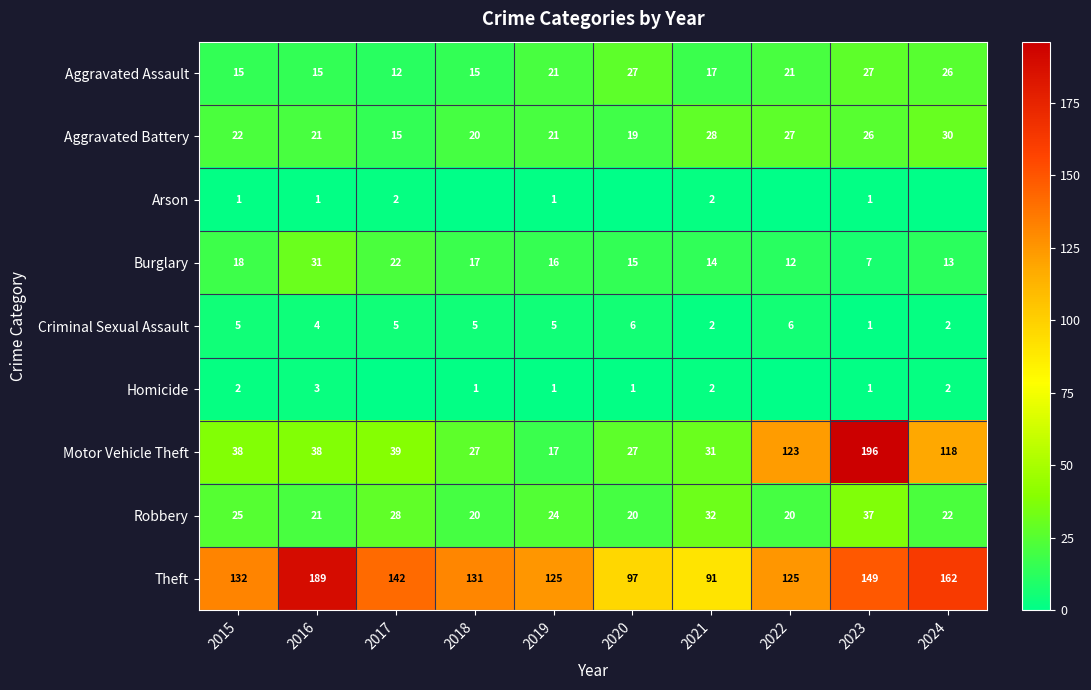

What is the lowest value of the Criminal Sexual Assault series?

1